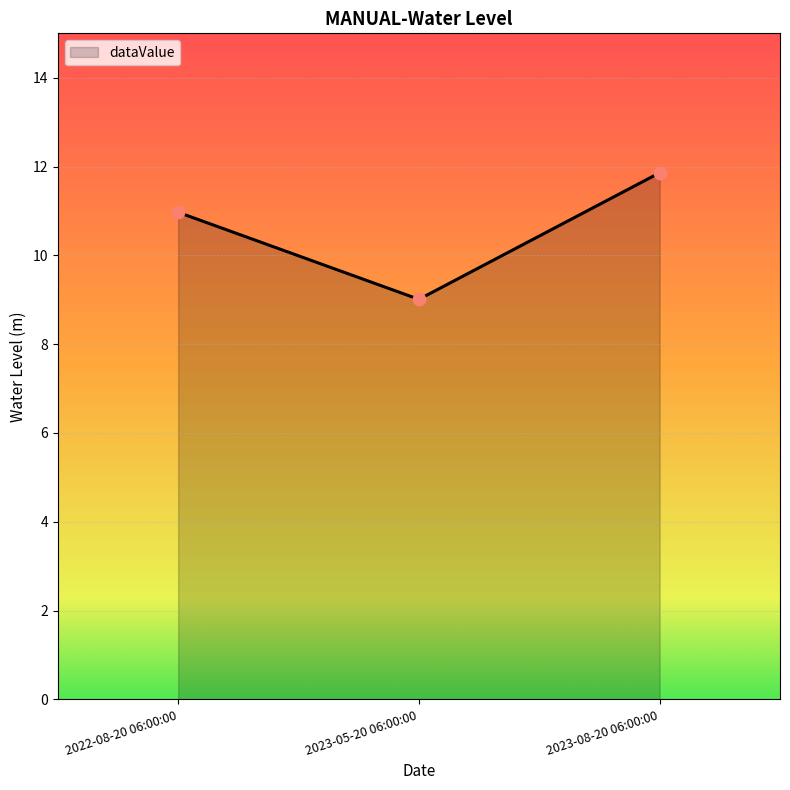

What is the ratio of the value at 2023-05-20 06:00:00 to the value at 2023-08-20 06:00:00?

0.8